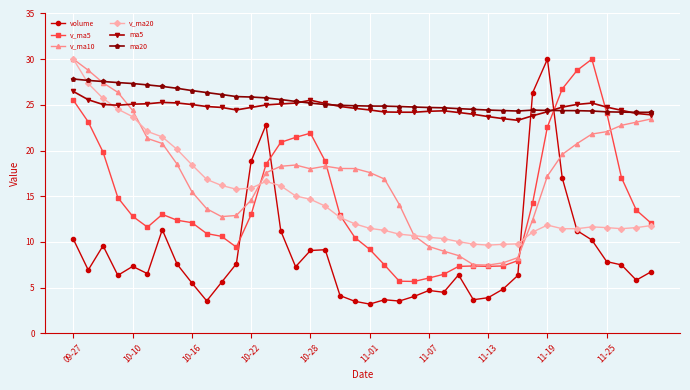

Which series ends up on top after the final intersection of volume and v_ma5?

v_ma5